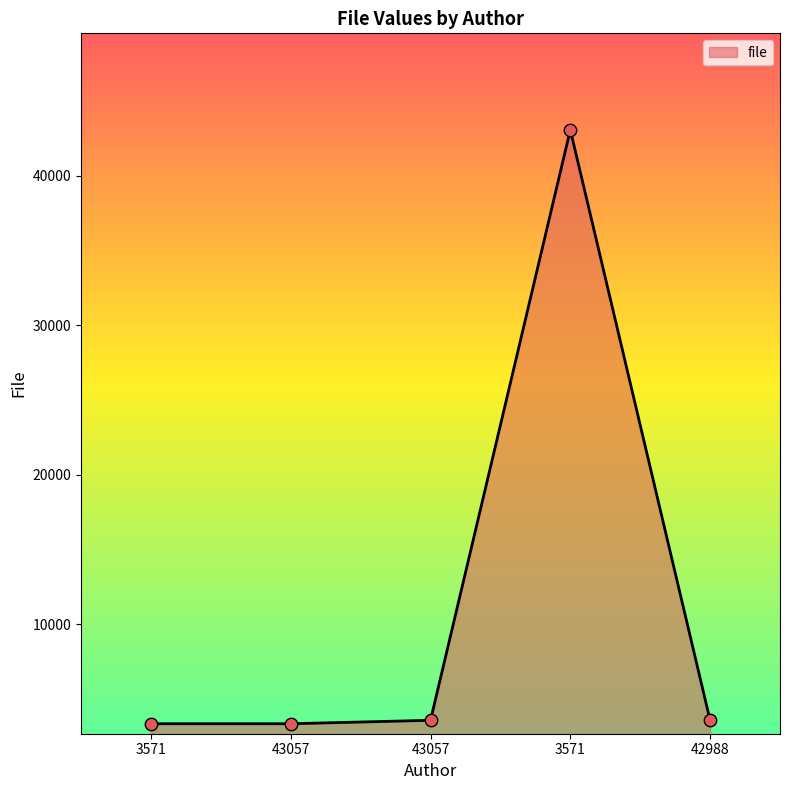

Is this an area chart (filled region under the line)?

Yes